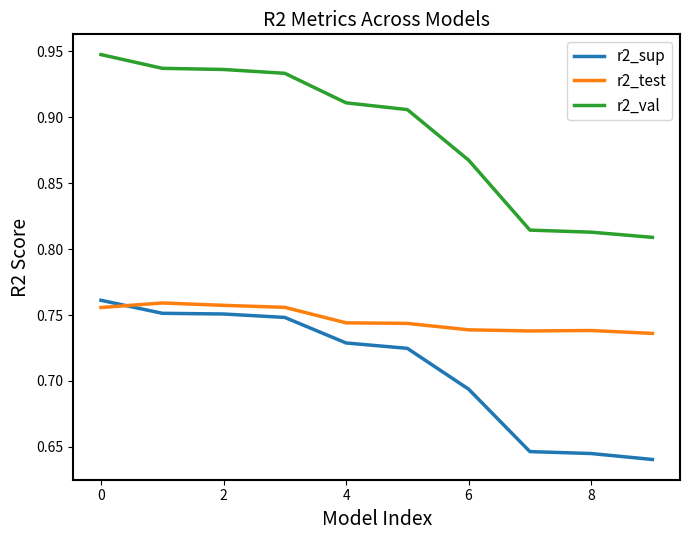

True or false: r2_sup and r2_val intersect in this chart.

False